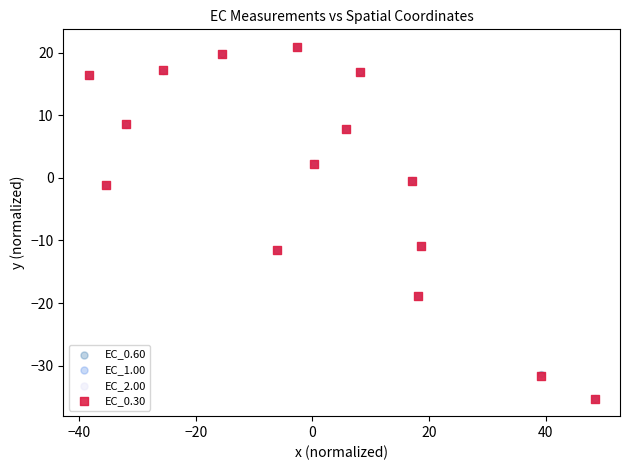

What are all the series names shown in the legend?

EC_0.60, EC_1.00, EC_2.00, EC_0.30